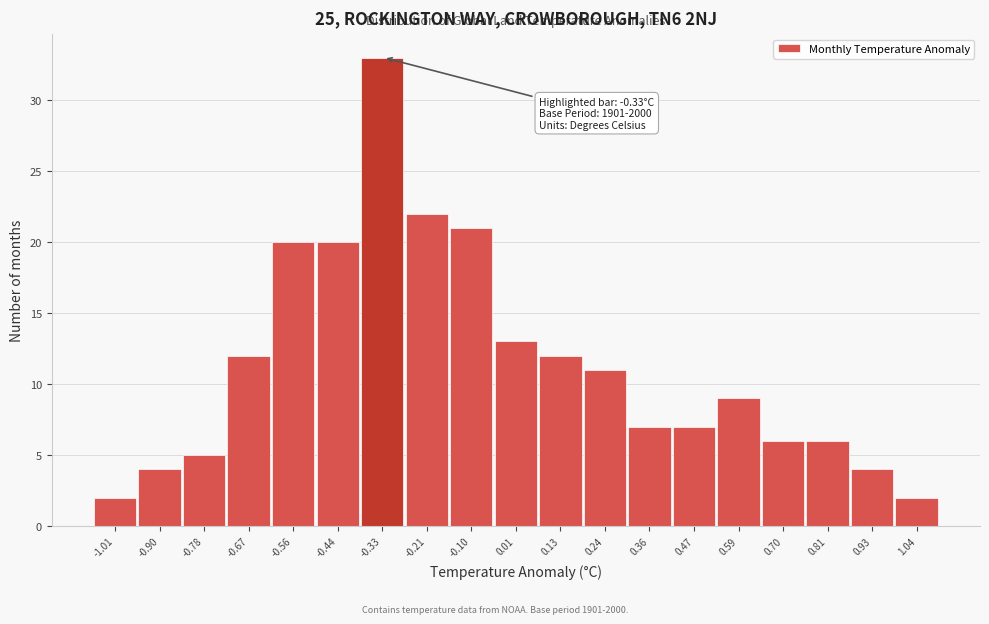

Which range on the x-axis has the tallest bar?

-0.38 to -0.28